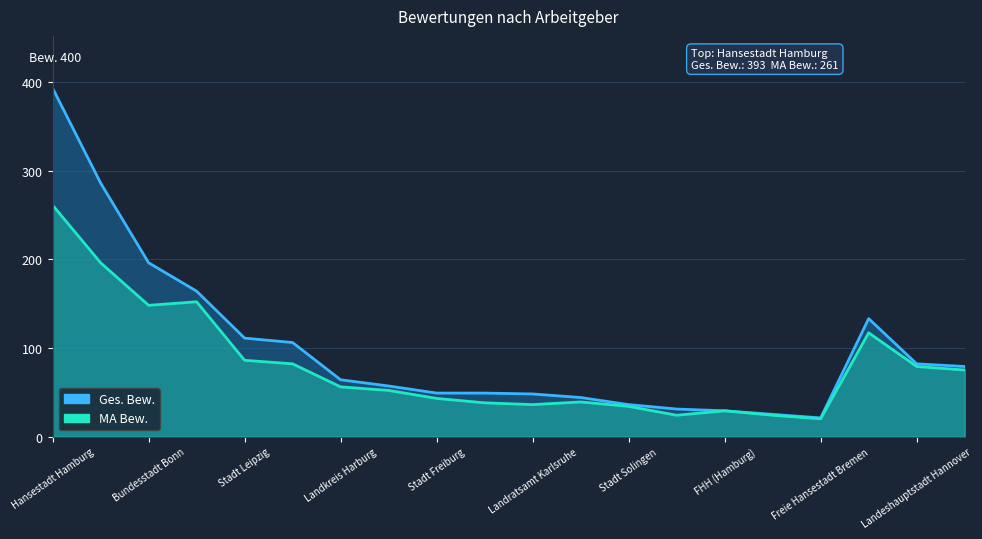

What position from the left is FHH (Hamburg)?

15